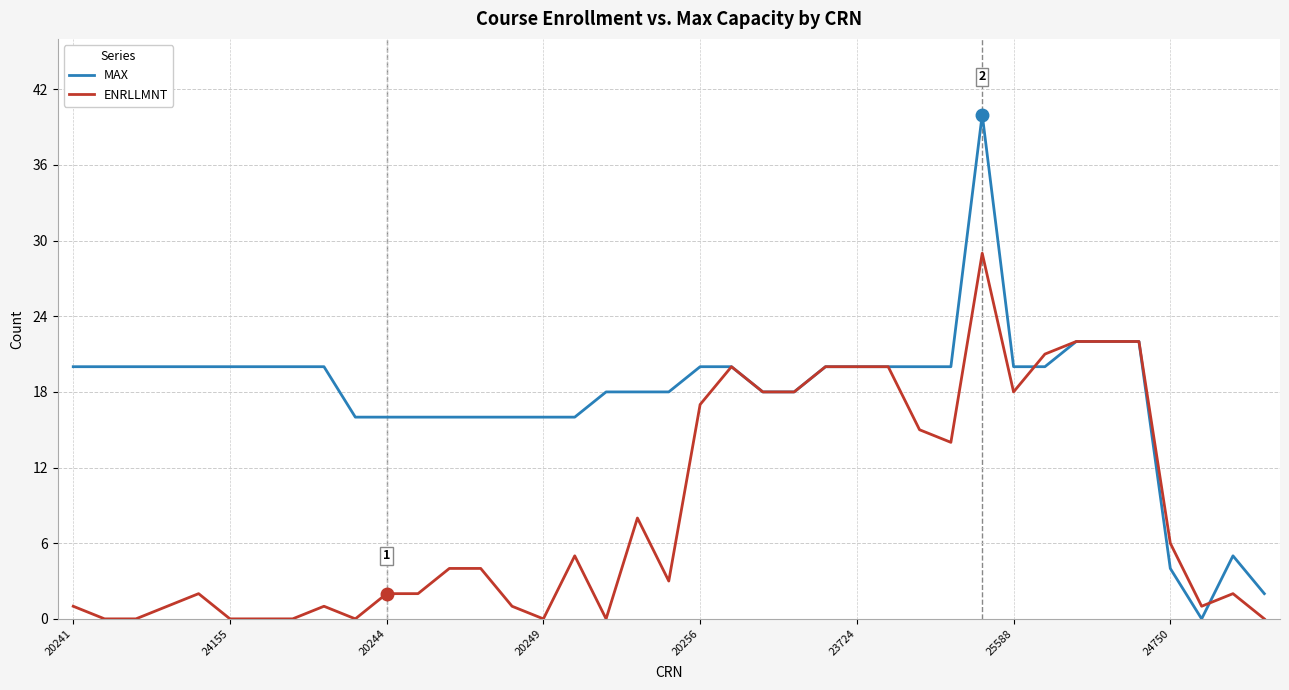

Rank the series by their maximum value, from lowest to highest.

ENRLLMNT, MAX